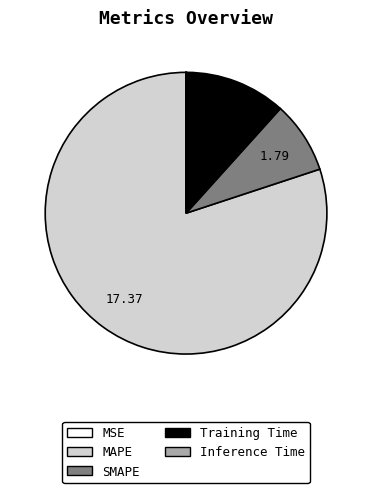

What is the majority slice?

MAPE